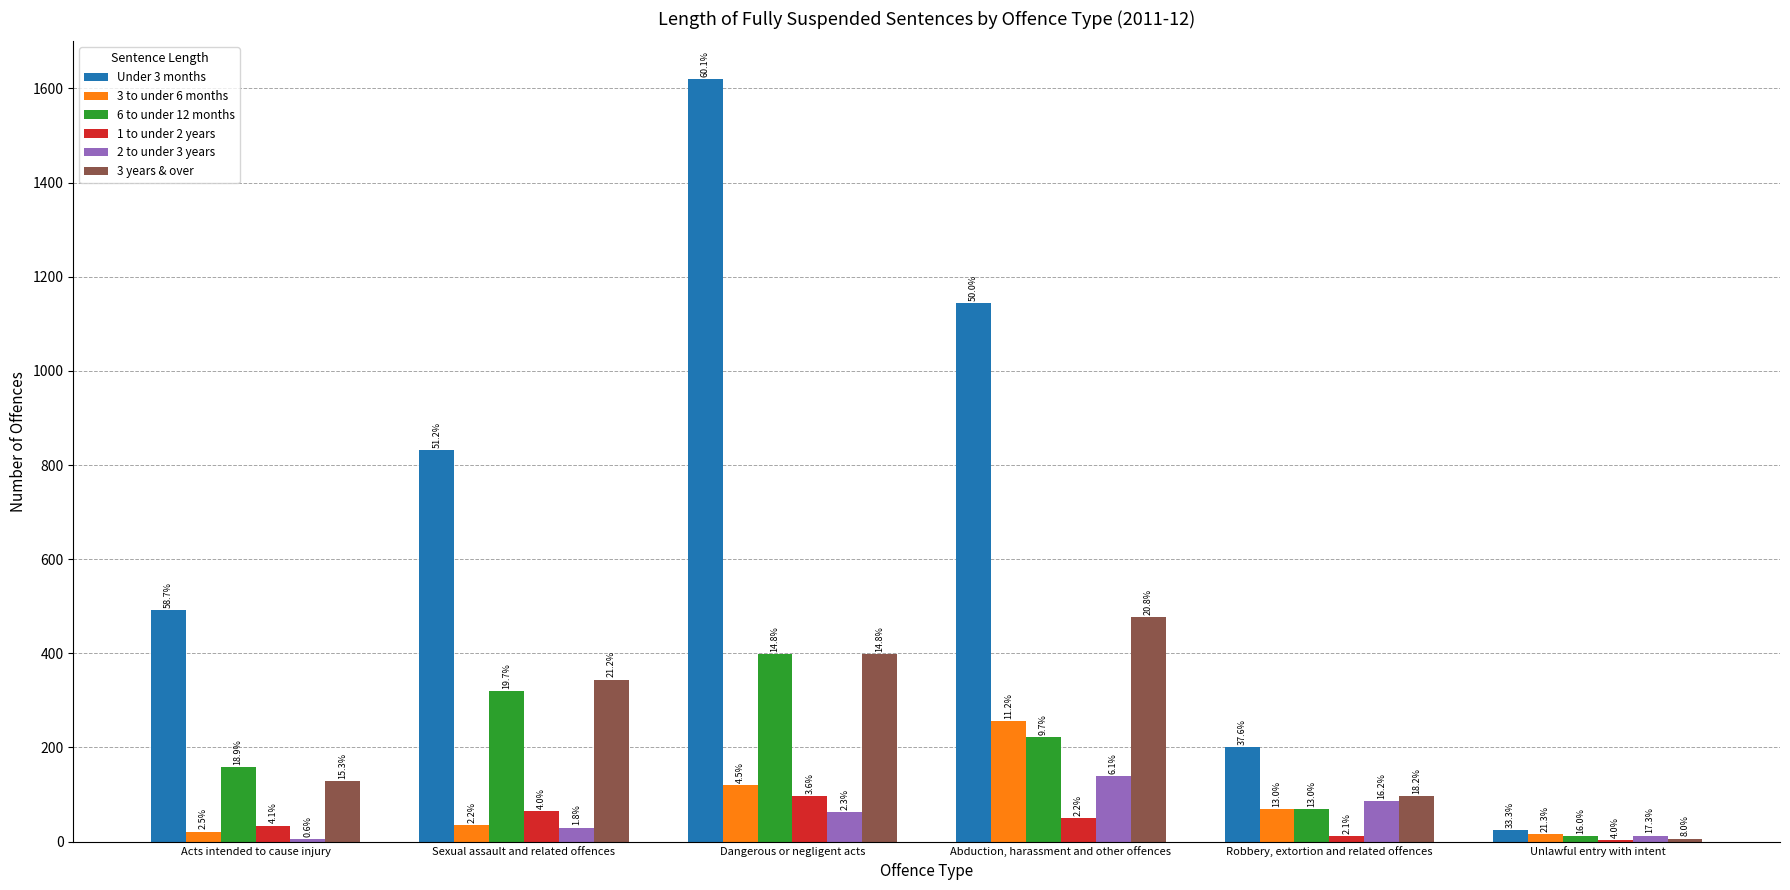

How many groups of bars are there?

6